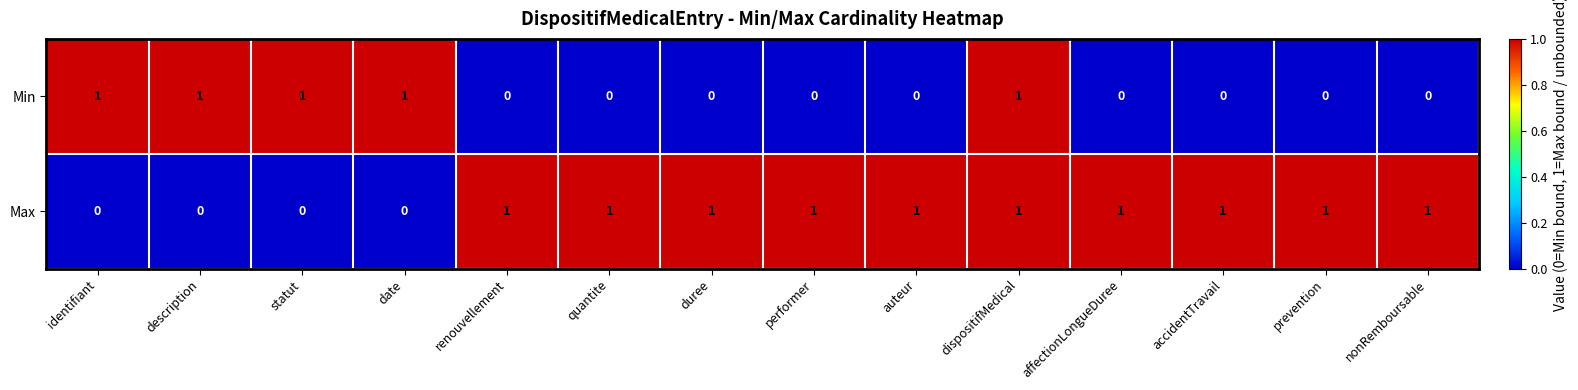

Rank the series by their average value, from lowest to highest.

Min, Max